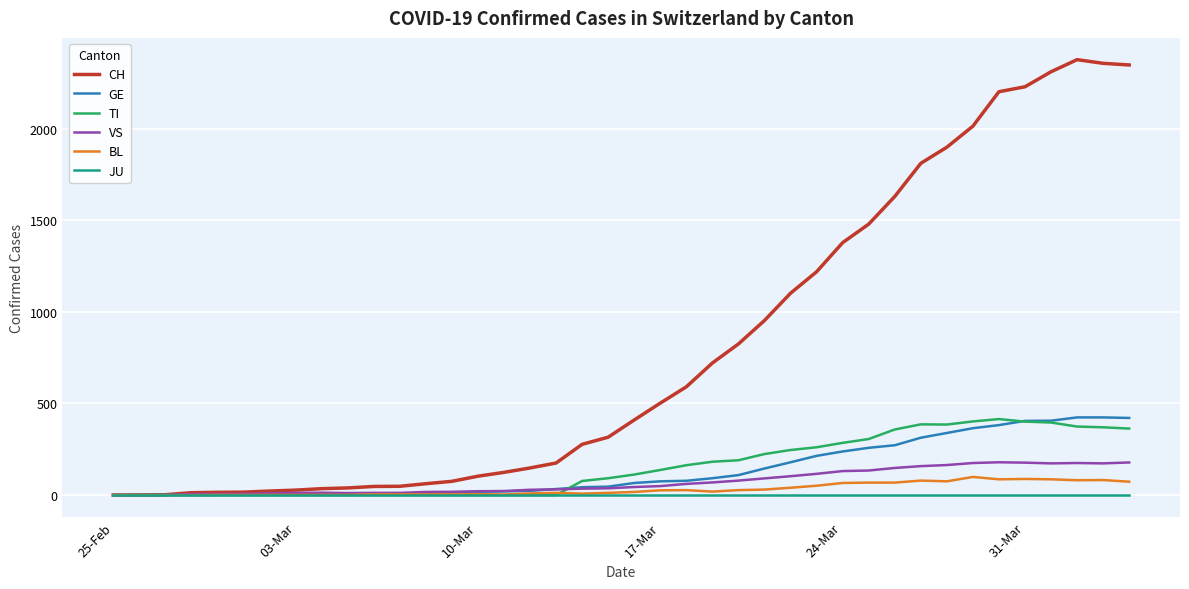

True or false: VS has more than 0 points higher than both neighbors.

True